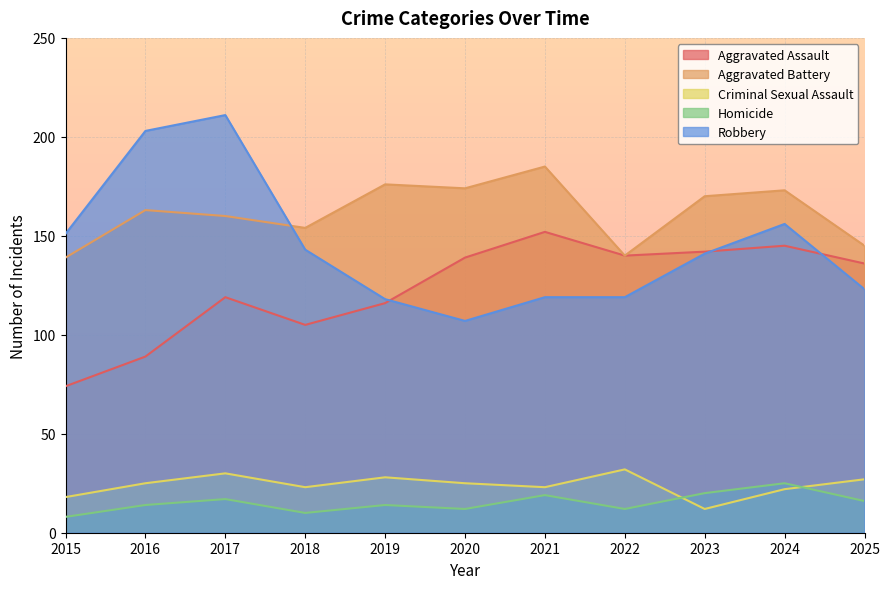

How many lines are shown in the chart?

5